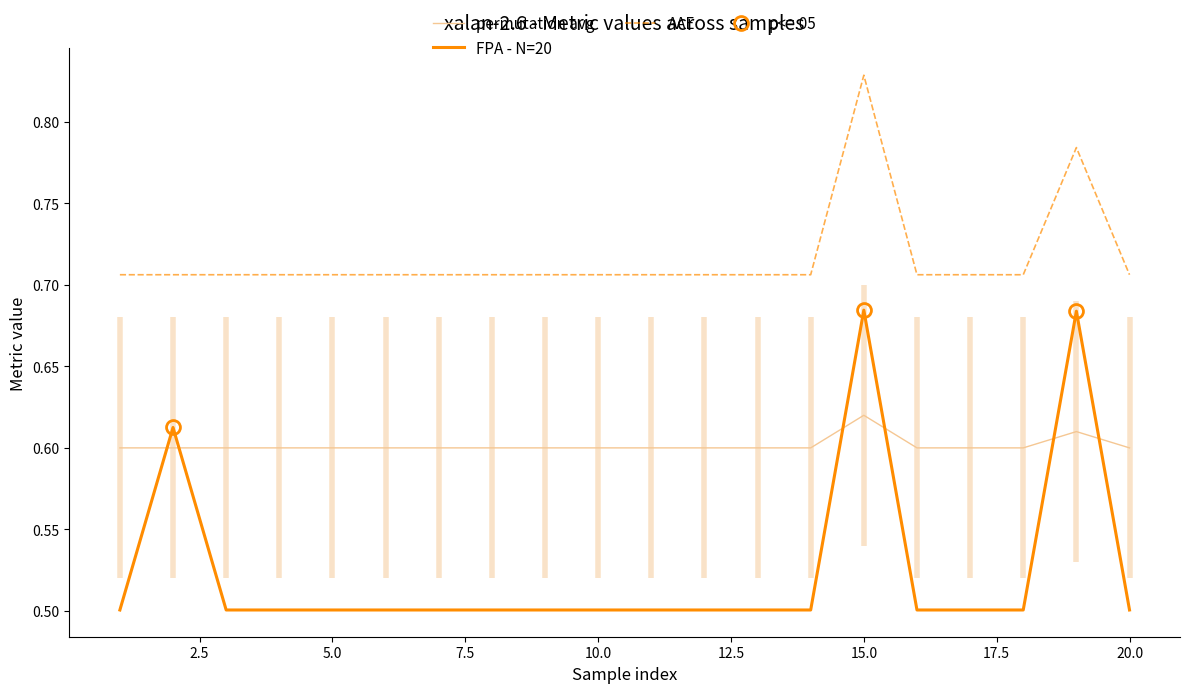

True or false: AAE and FPA - N=20 cross at least once.

False